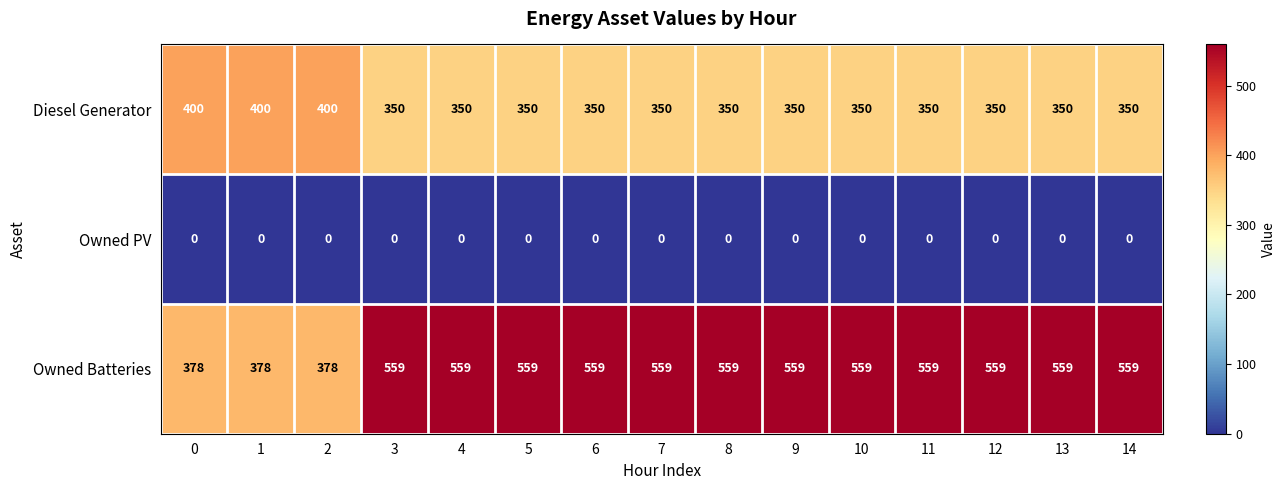

True or false: Diesel Generator has a value of 182 at 9.

False